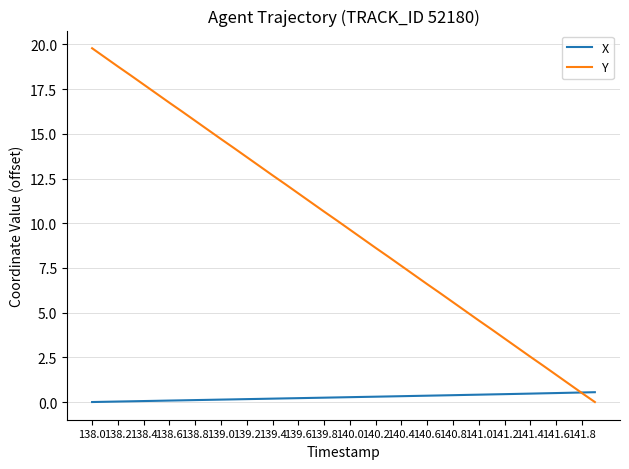

Rank the series by their maximum value, from highest to lowest.

Y, X